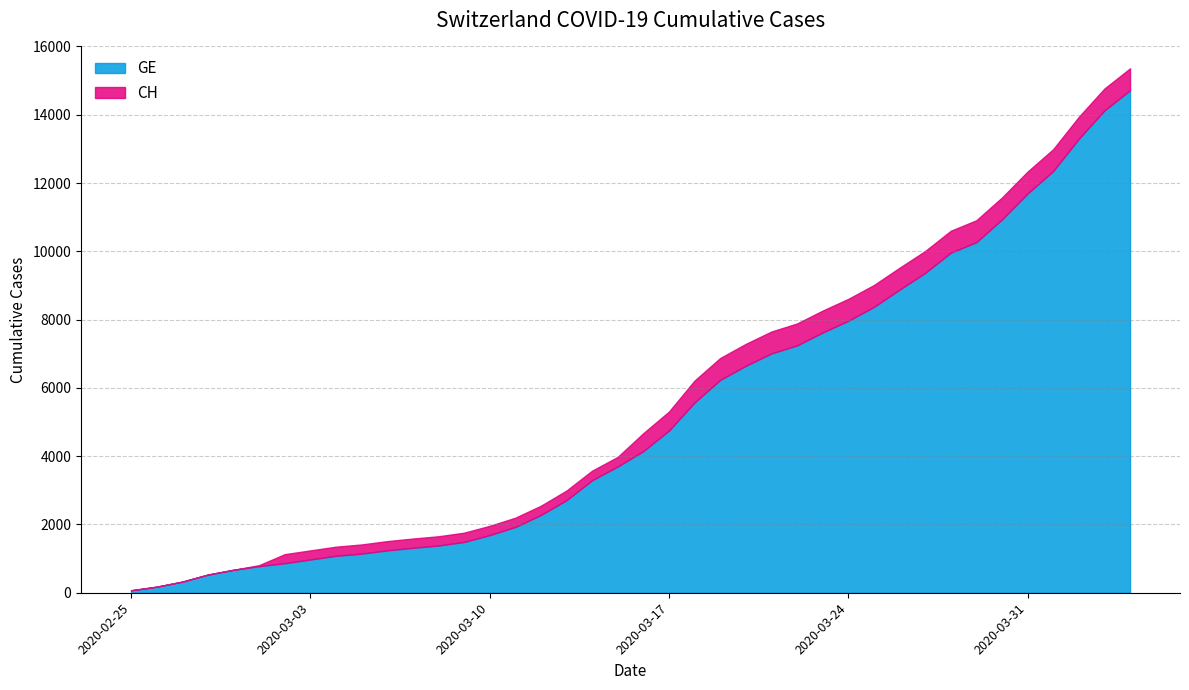

What is the difference between the maximum and minimum values in the CH series?

15287